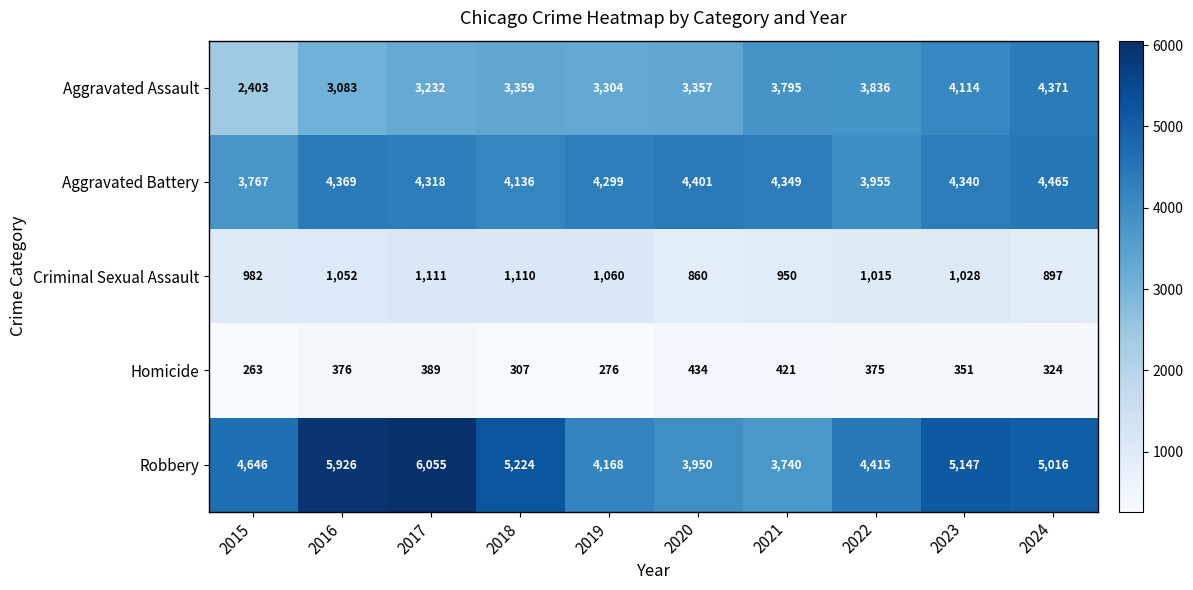

At which label does Criminal Sexual Assault first exceed 1028?

2016